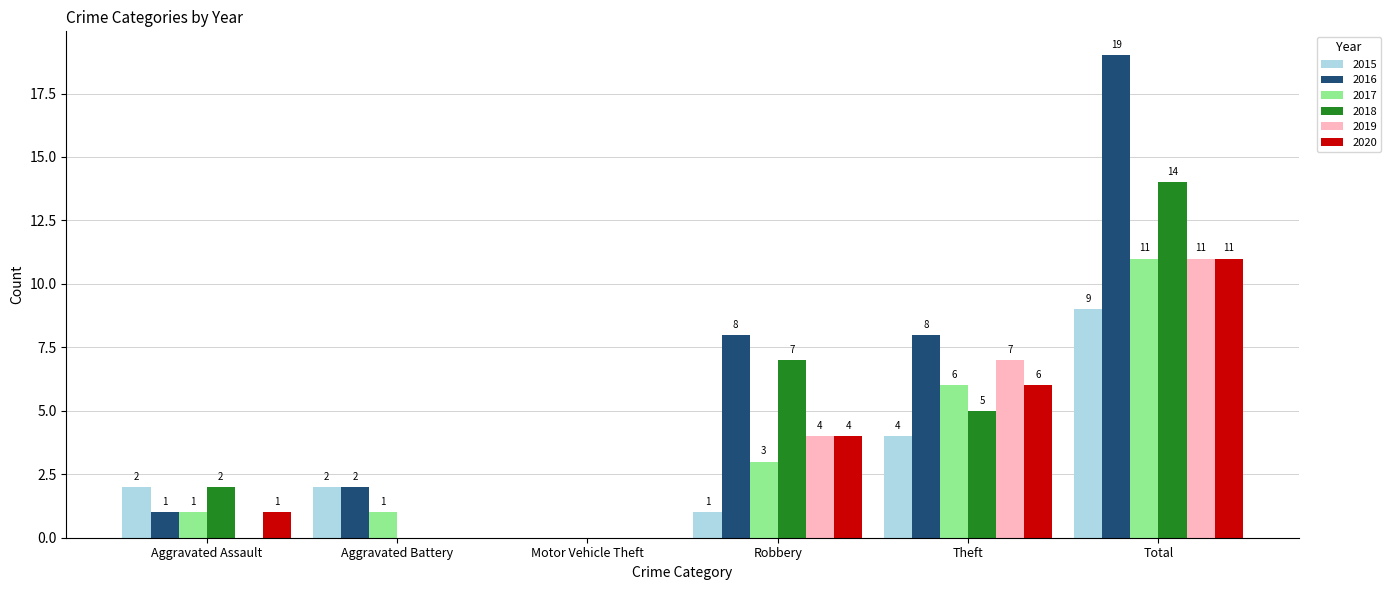

Which series changed the most between Aggravated Battery and Theft?

2019